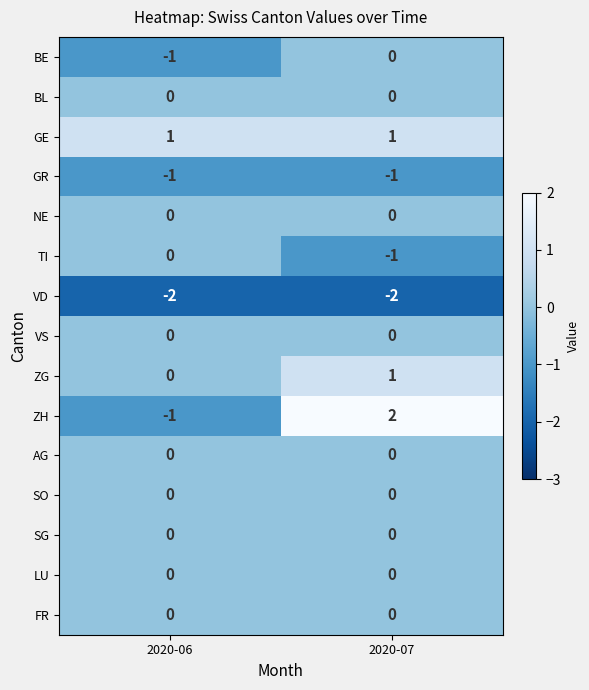

Which category has the highest value across all series?

2020-07